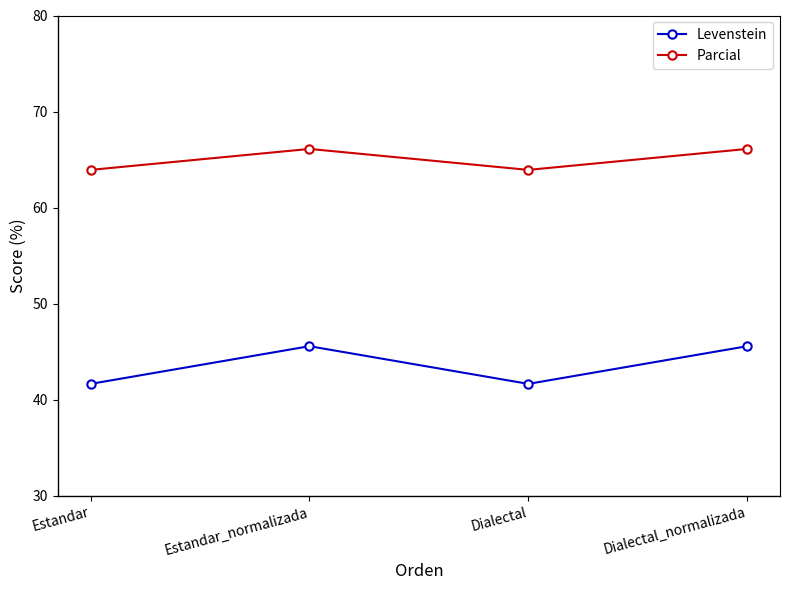

How many values in the Parcial series are below 66?

2